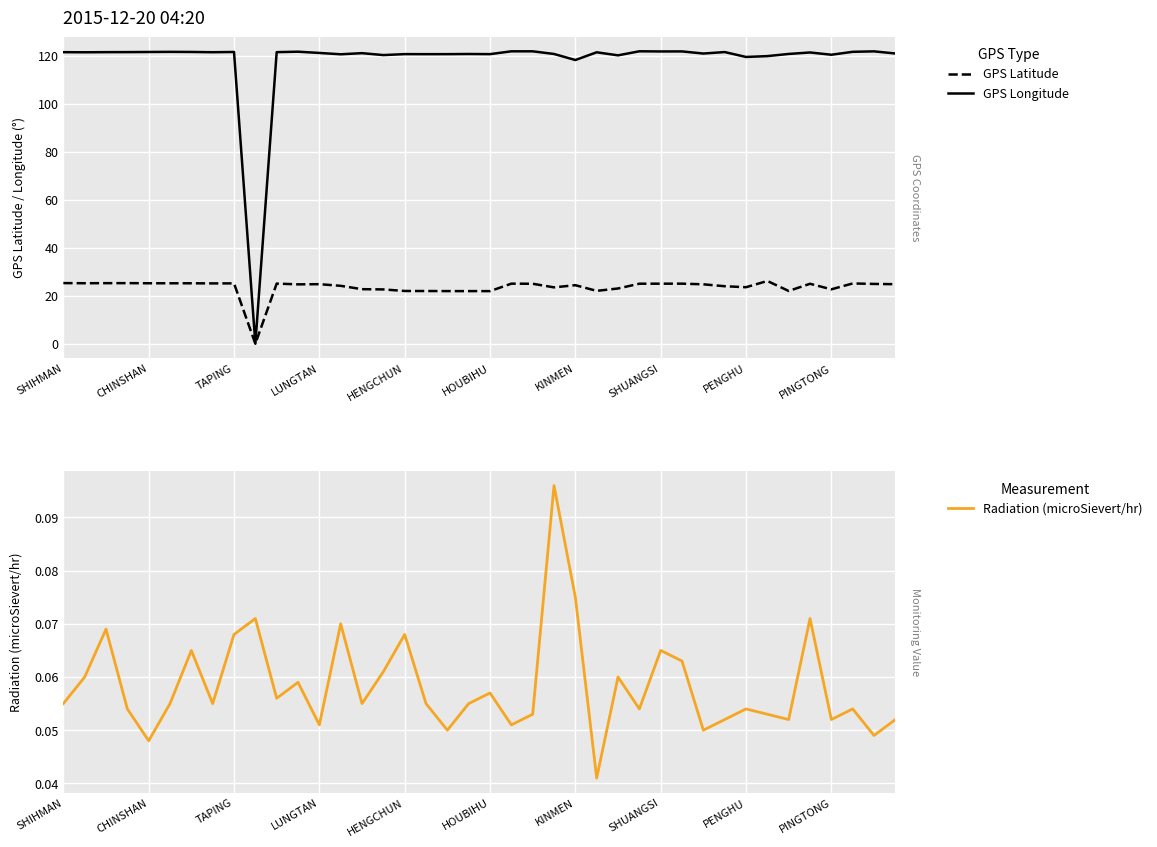

What are all the series names shown in the legend?

GPS Latitude, GPS Longitude, Radiation (microSievert/hr)